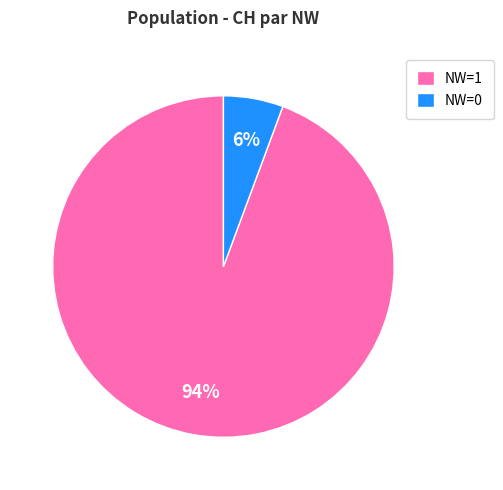

Rank the categories by value from lowest to highest.

NW=0, NW=1